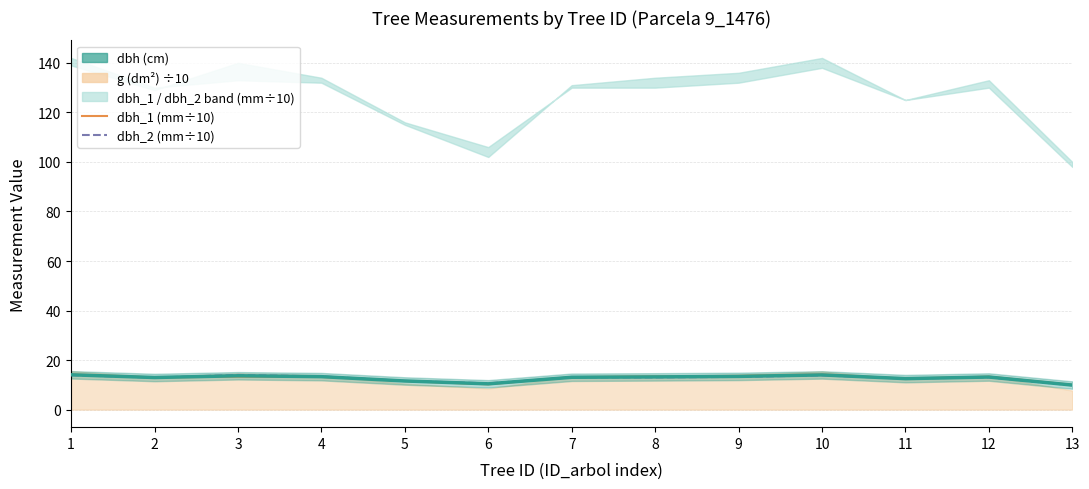

Reading right to left, what are all the values shown in this chart?

dbh: 9.9	13.2	12.5	14.0	13.4	13.2	13.1	10.4	11.6	13.3	13.7	12.9	14.1
dbh_1 (scaled): 10.0	13.3	12.5	14.2	13.6	13.4	13.1	10.2	11.5	13.2	13.3	13.0	14.2
dbh_2 (scaled): 9.8	13.0	12.5	13.8	13.2	13.0	13.0	10.6	11.6	13.4	14.0	12.9	13.9